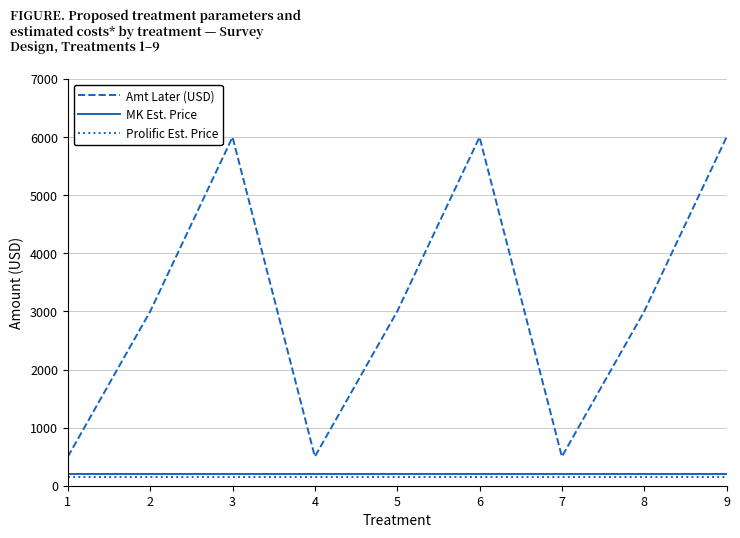

True or false: Amt Later (USD) and MK Est. Price cross at least once.

False